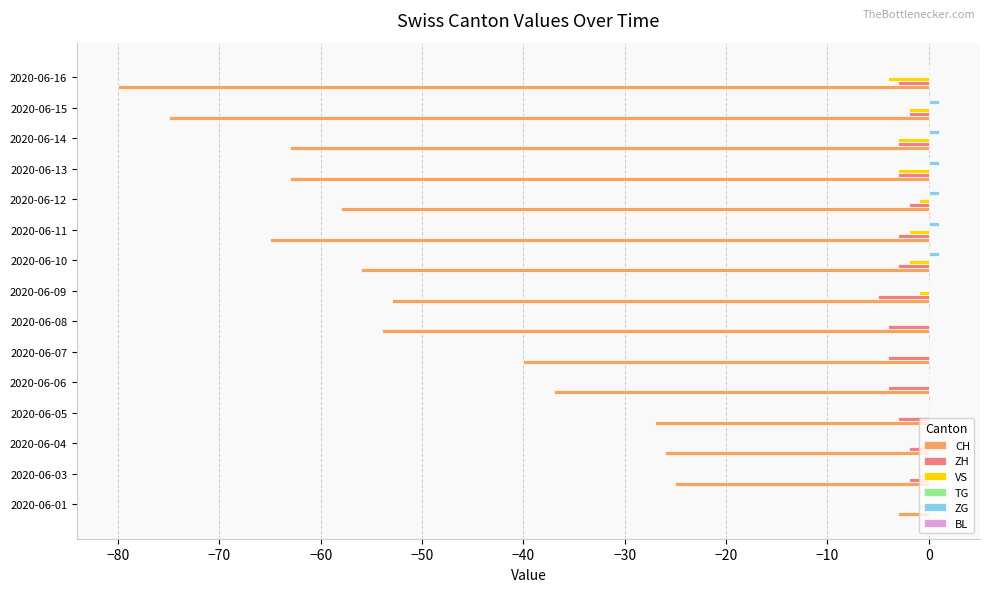

The CH series shows -16 at 2020-06-03. True or false?

False